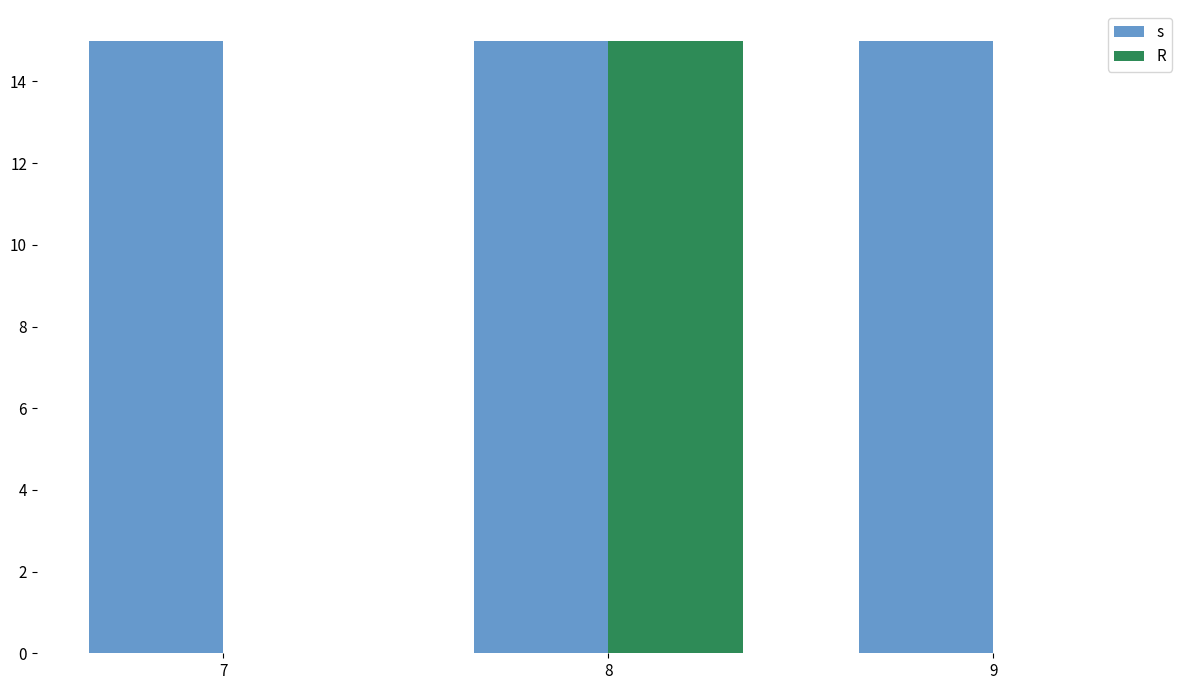

Reading left to right, what are all the values shown in this chart?

s: 15	15	15
R: 0	15	0